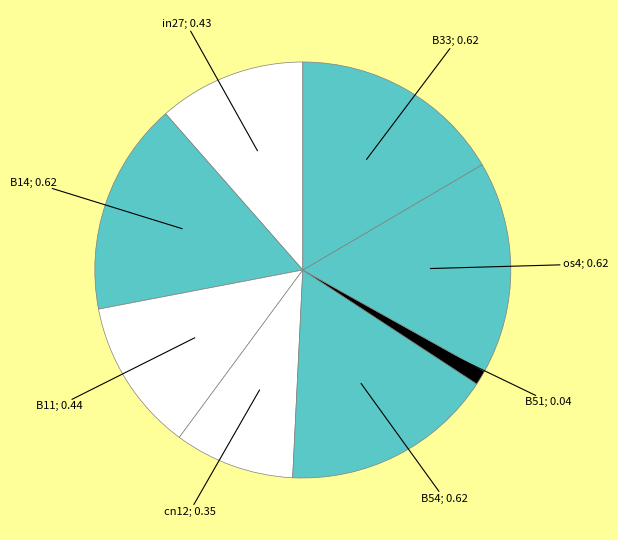

Count the number of slices in the pie.

8